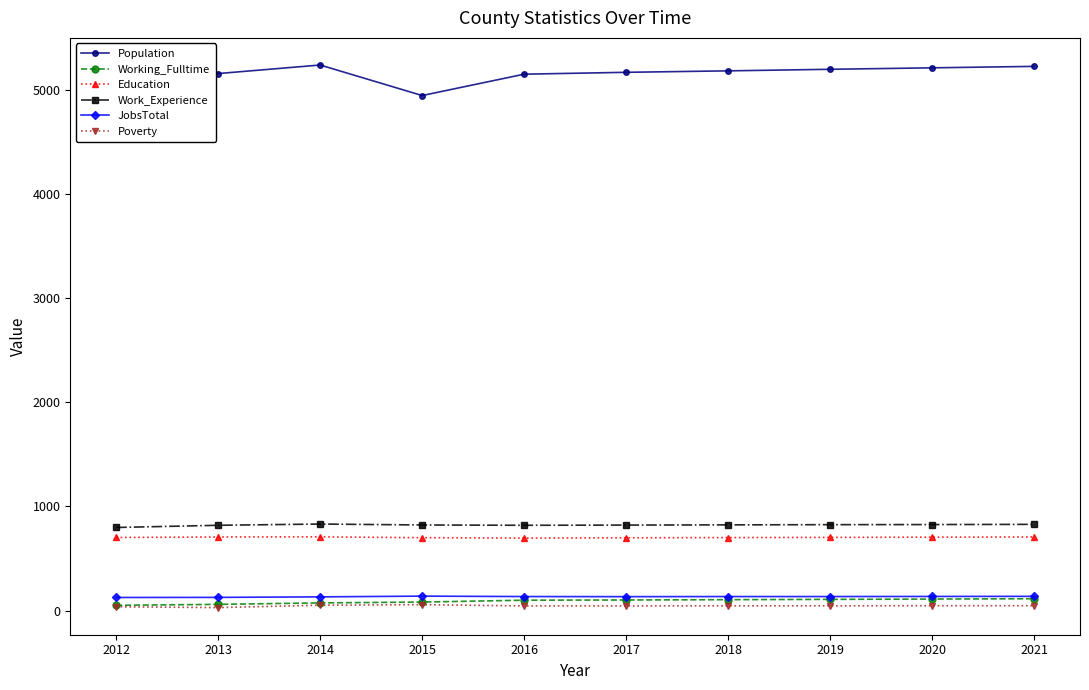

True or false: JobsTotal has more than 0 interior local peaks.

True